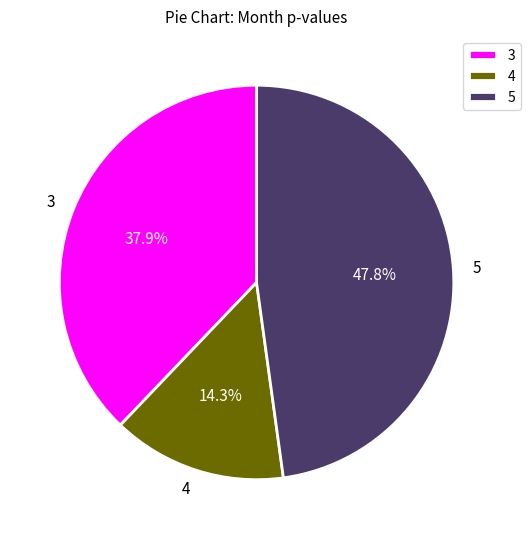

Rank the categories by value from highest to lowest.

5, 3, 4